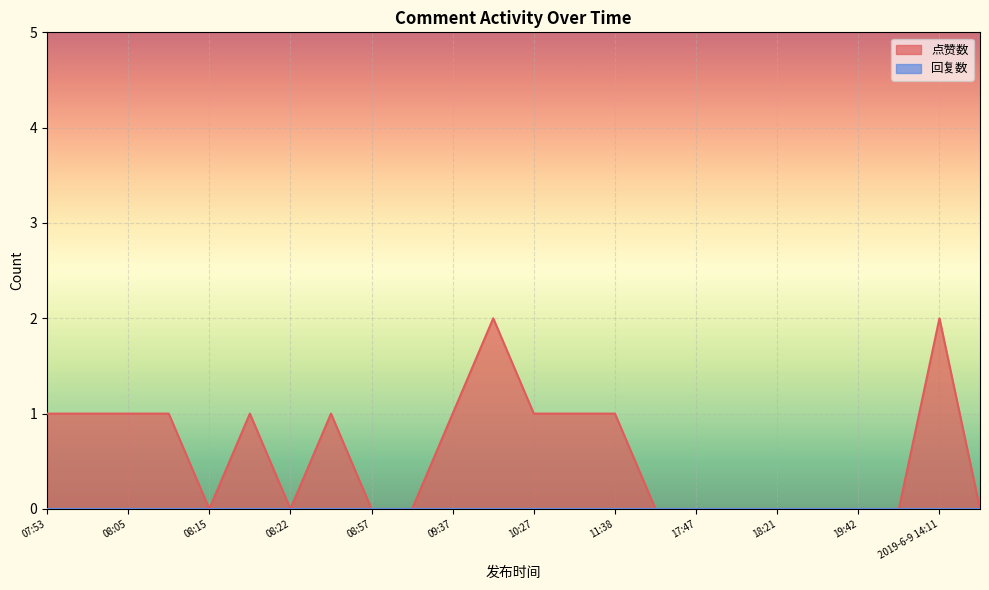

How many distinct data groups are displayed?

2